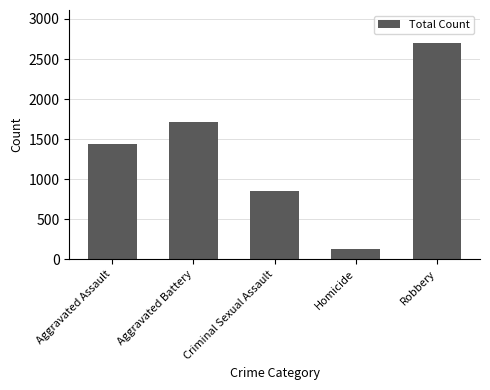

The value at Aggravated Battery is 1708. True or false?

True